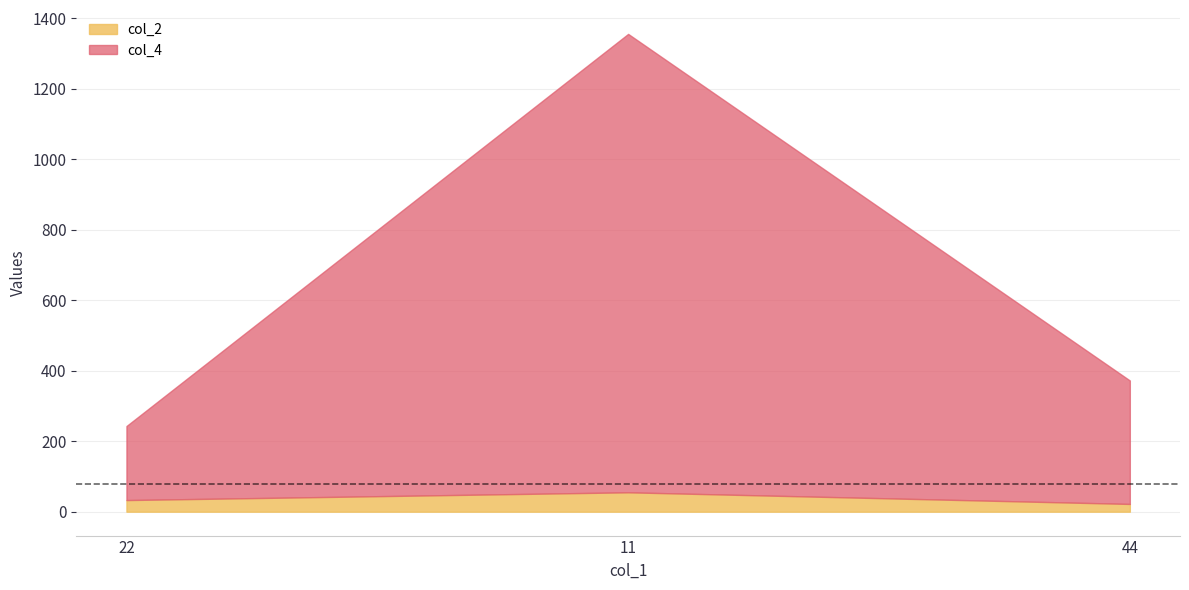

The col_4 series shows 210.1 at 22. True or false?

True